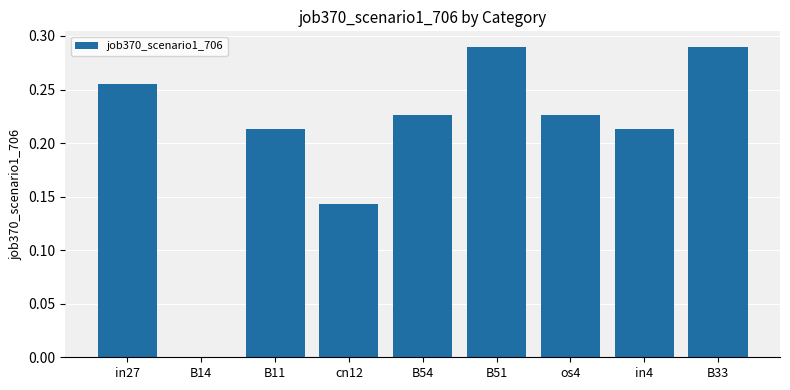

The value at in27 is 0.4. True or false?

False